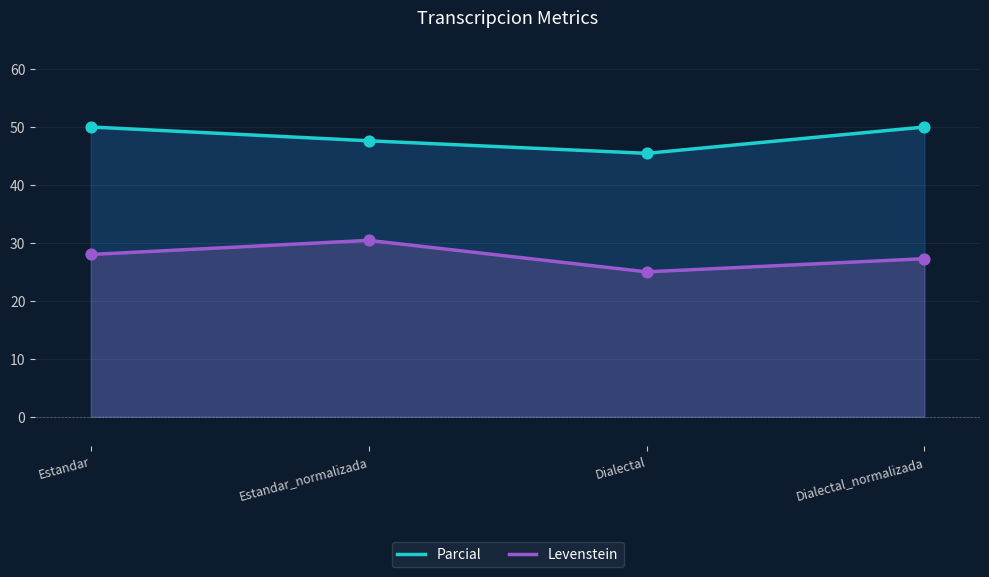

At how many categories does at least one series exceed 38?

4